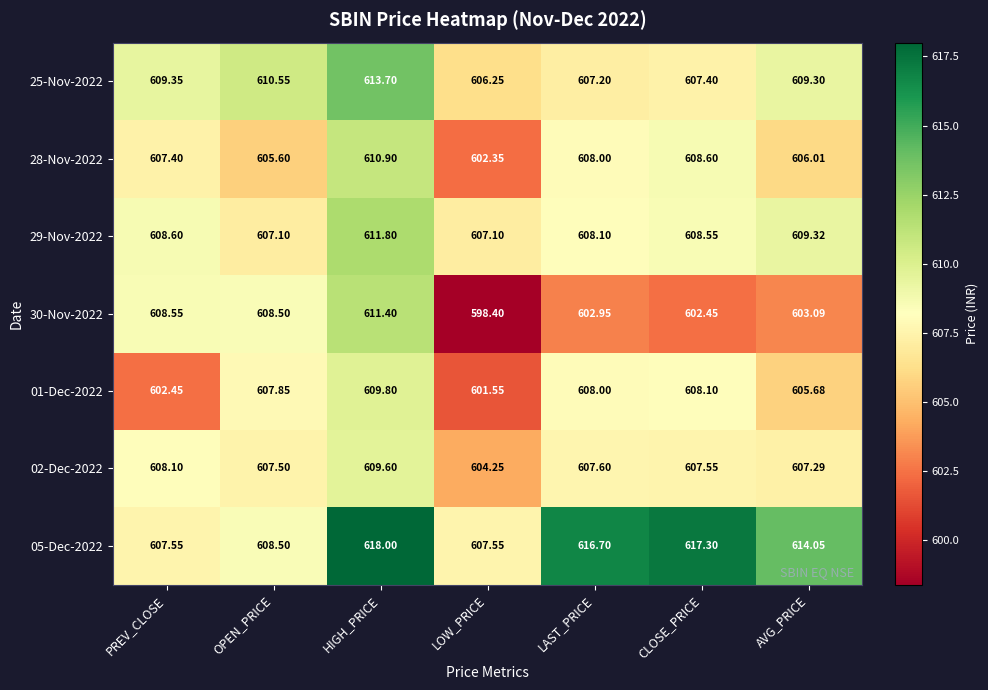

At how many categories does at least one series exceed 606?

7